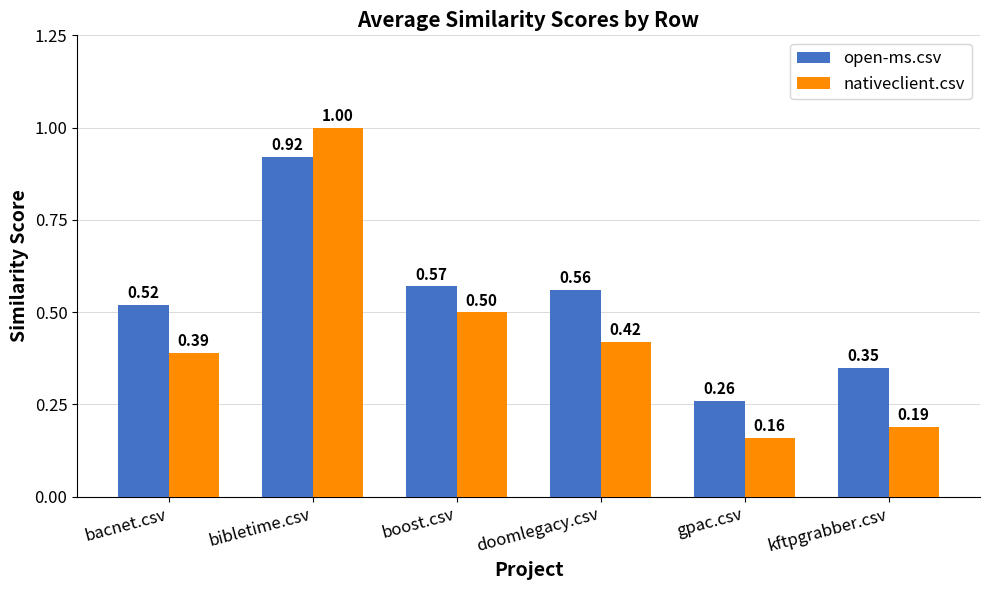

What is the label of the 3rd bar from the right?

doomlegacy.csv